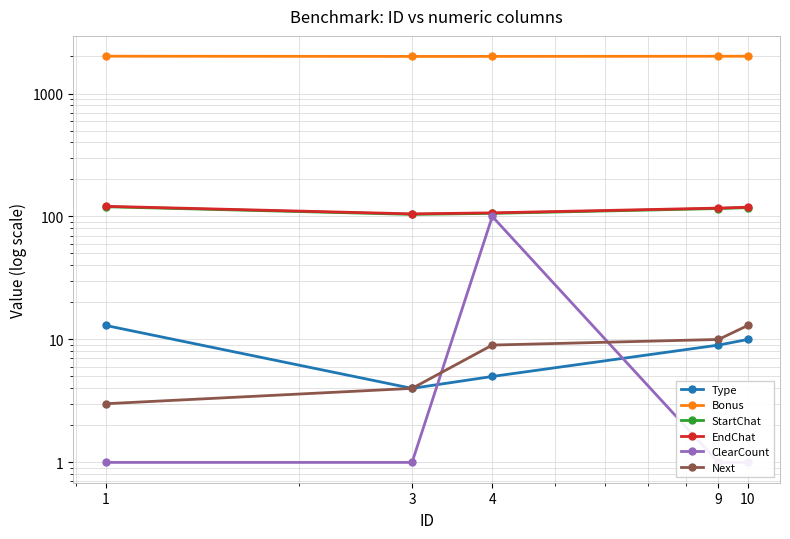

Between 4 and 3, which is larger?

4